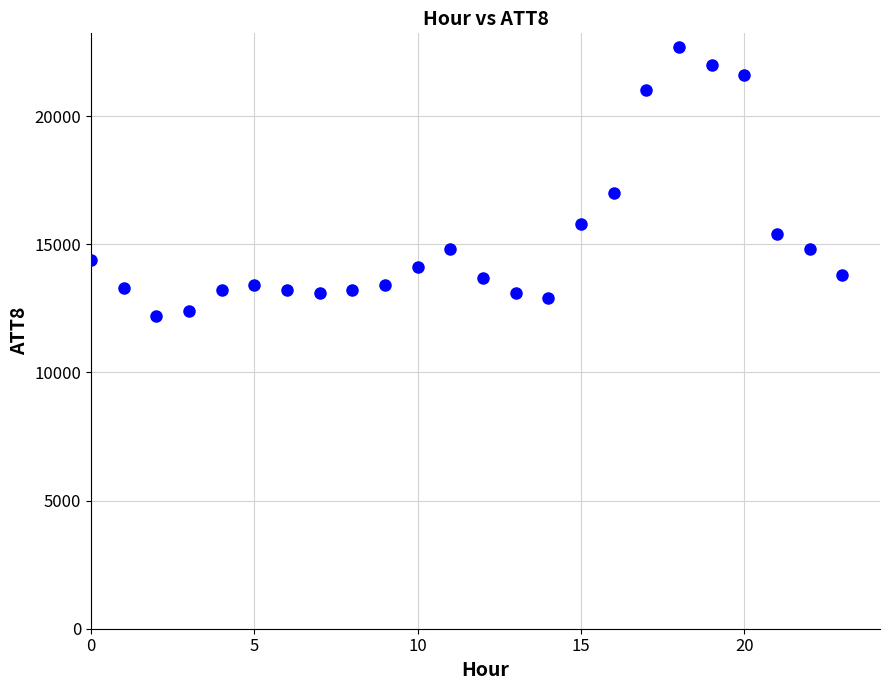

What is the range of Y values (max minus min)?

10500